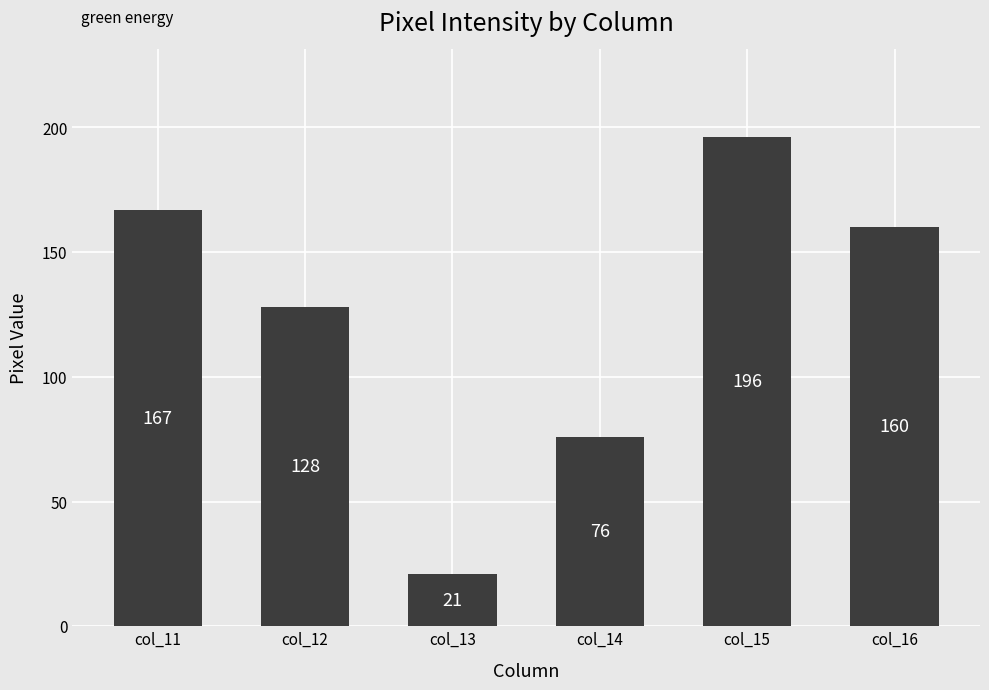

At which label does the data first exceed 160?

col_11